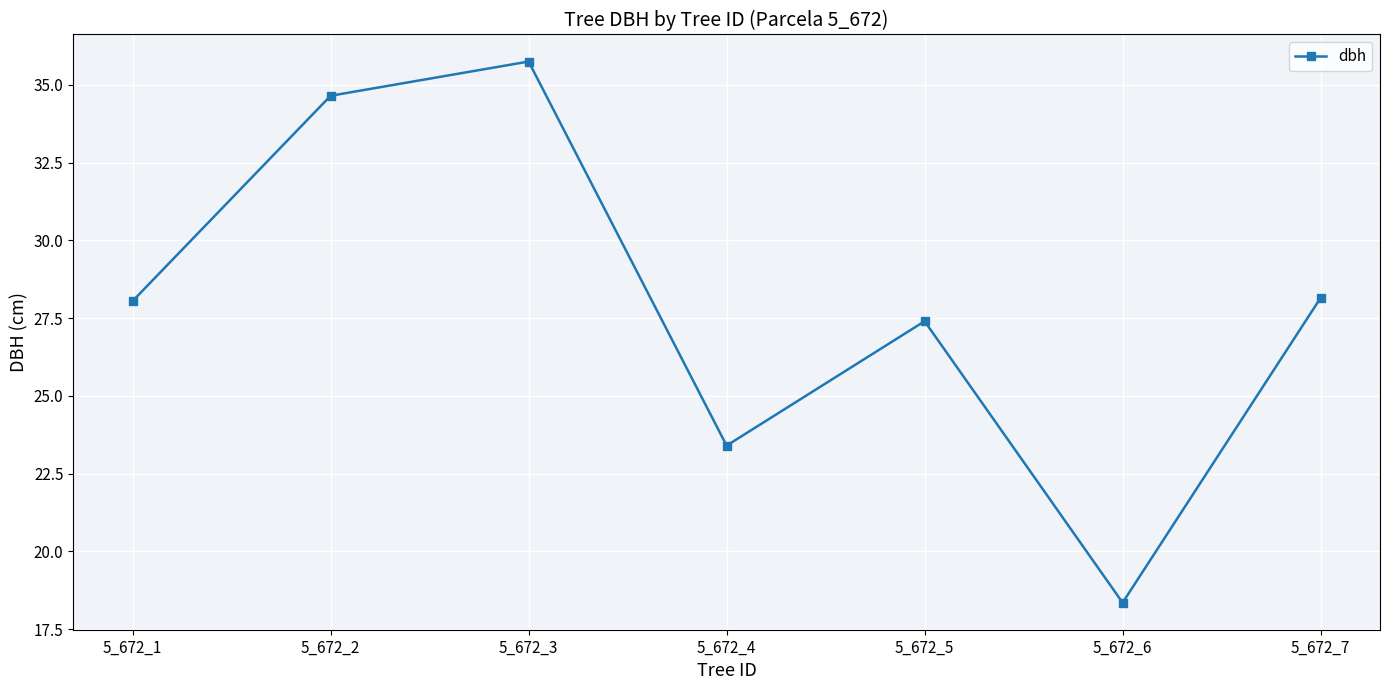

What is the average value?

28.0